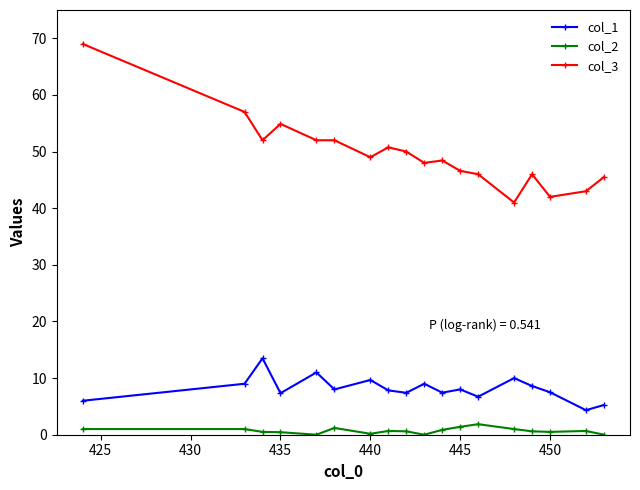

What is the highest value of the col_2 series?

1.9